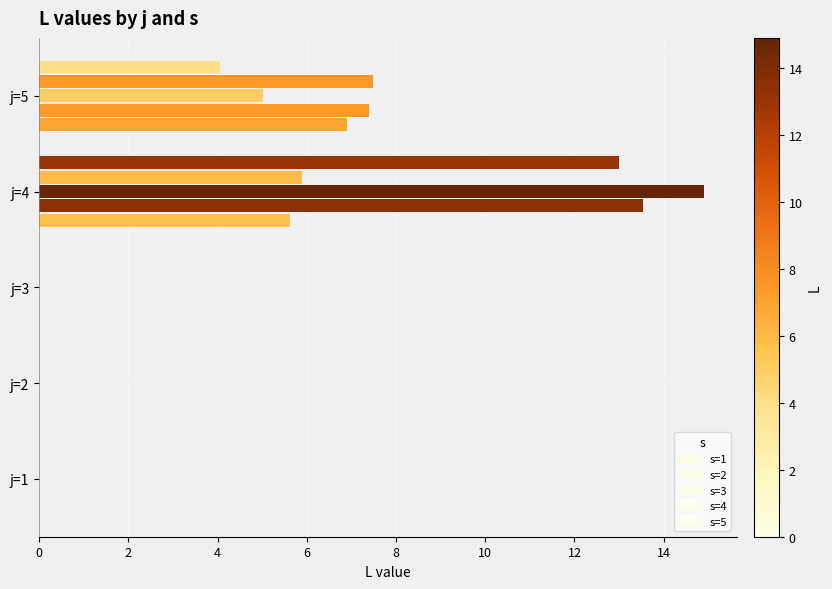

How many distinct data groups are displayed?

5